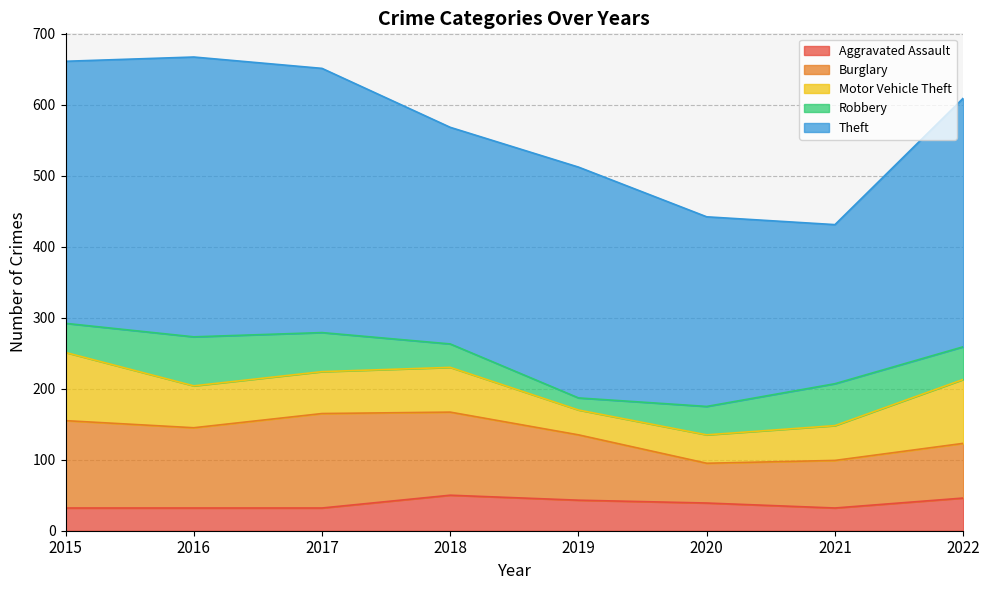

Is it true that Aggravated Assault equals 32 at 2021?

True